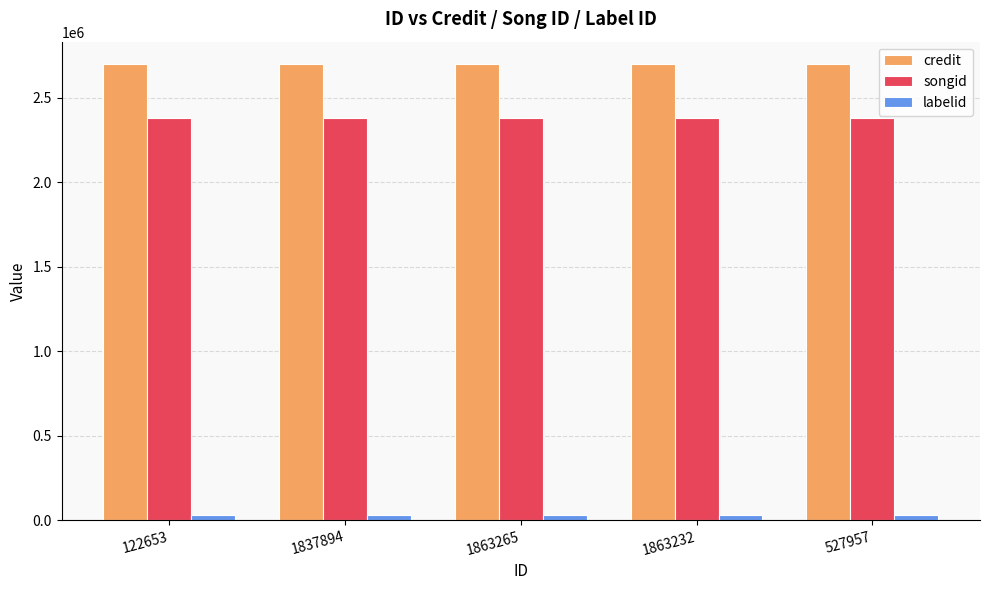

Rank the series at 1863232 from lowest to highest value.

labelid, songid, credit